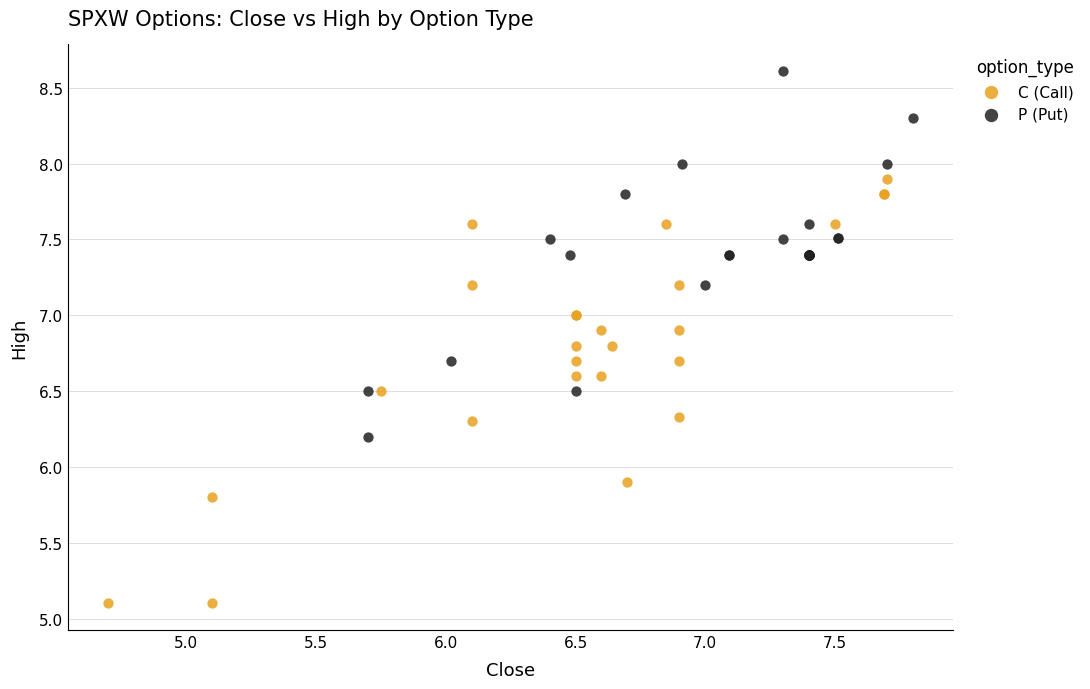

Which series has the widest spread of Y values?

C (Call)